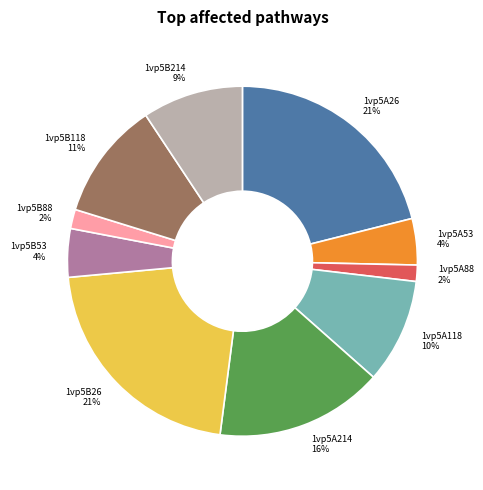

To the nearest percent, what is the average slice percentage?

10%